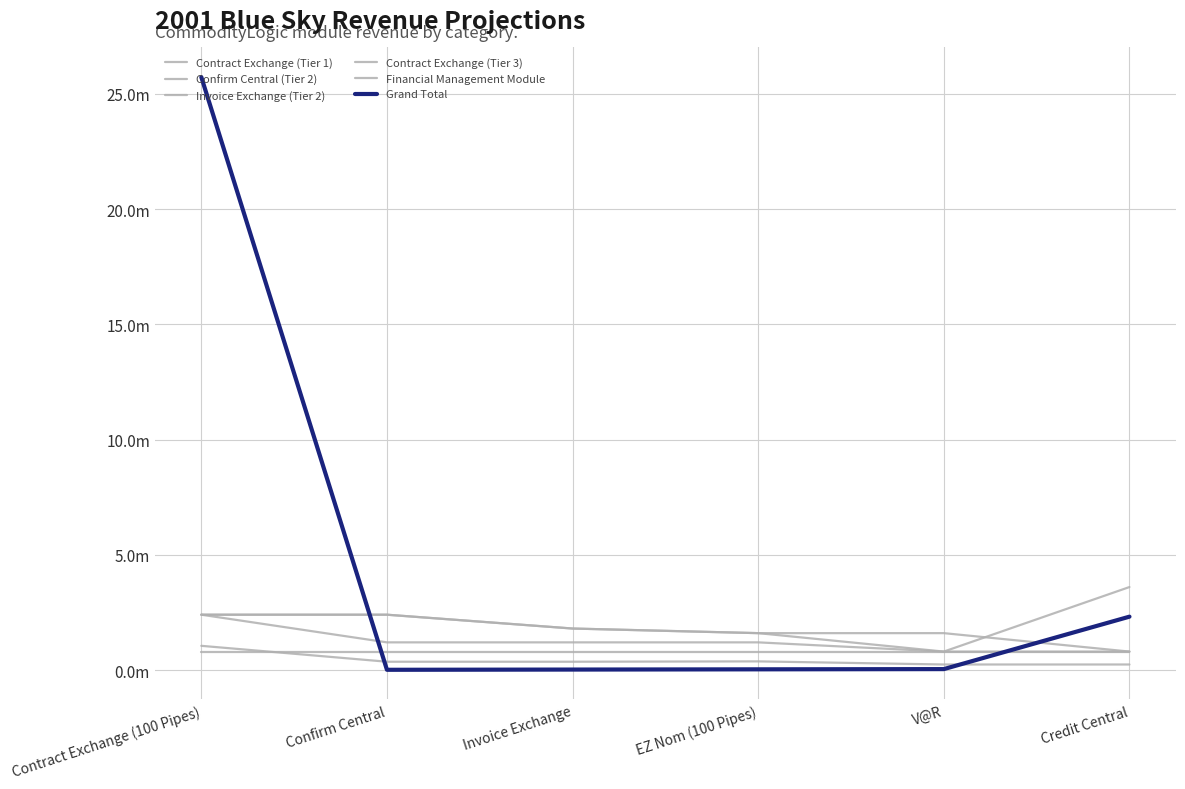

Is this an area chart (filled region under the line)?

No